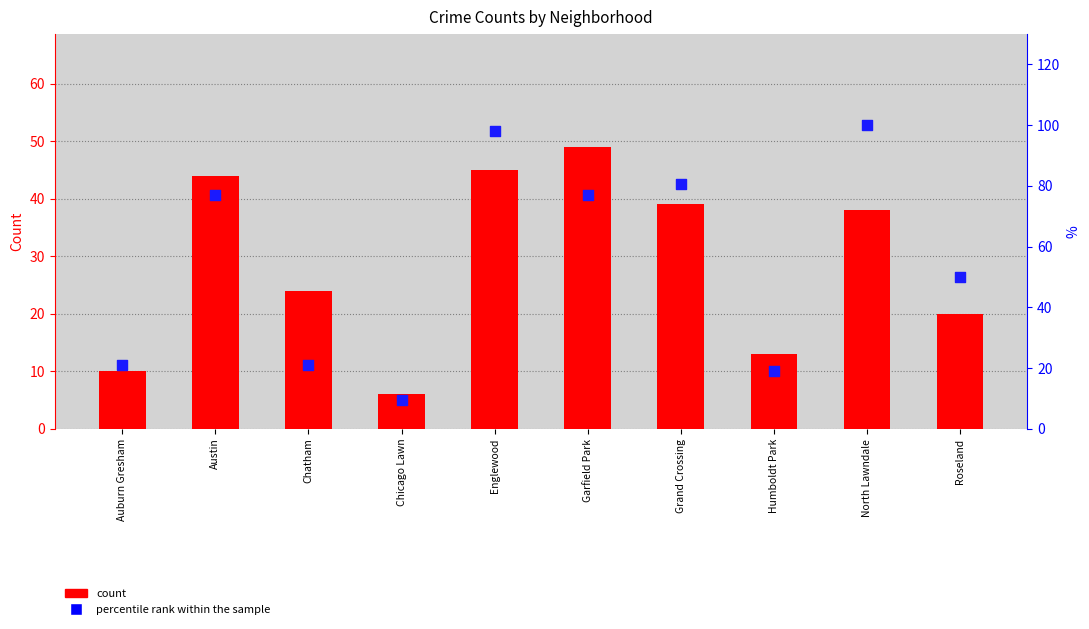

At how many categories does at least one series exceed 69?

5